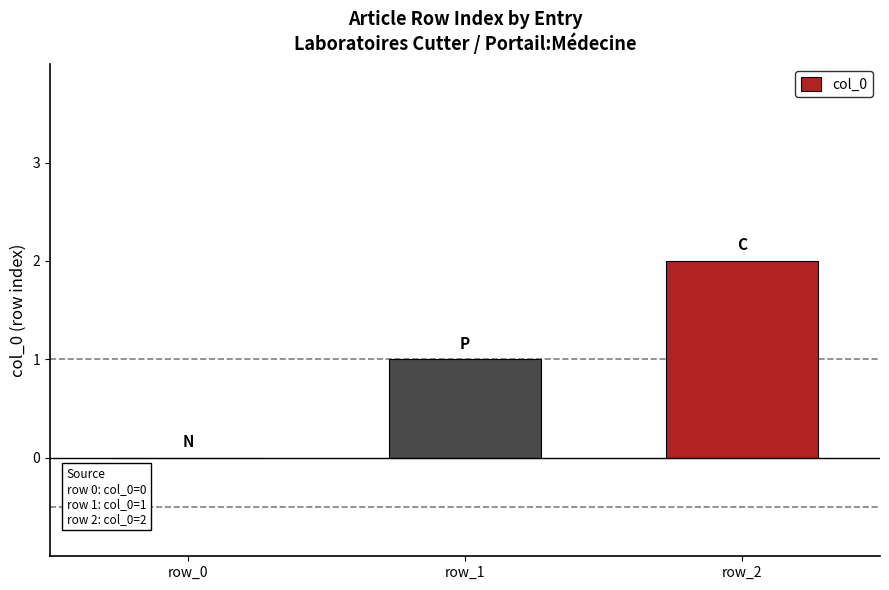

What is the change in value from row_0 to row_2?

+2